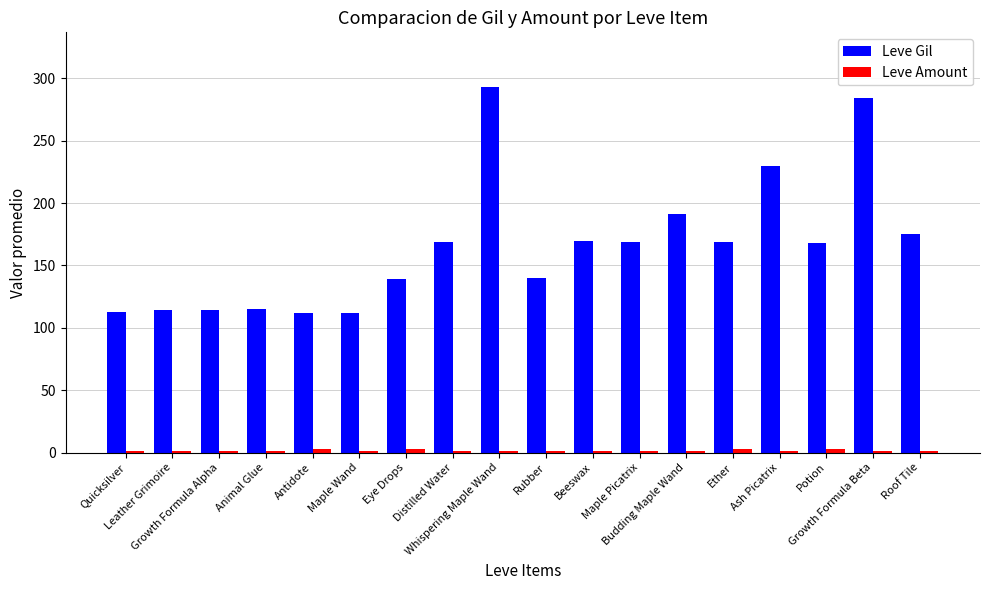

What is the sum of all Leve Gil values?

2977